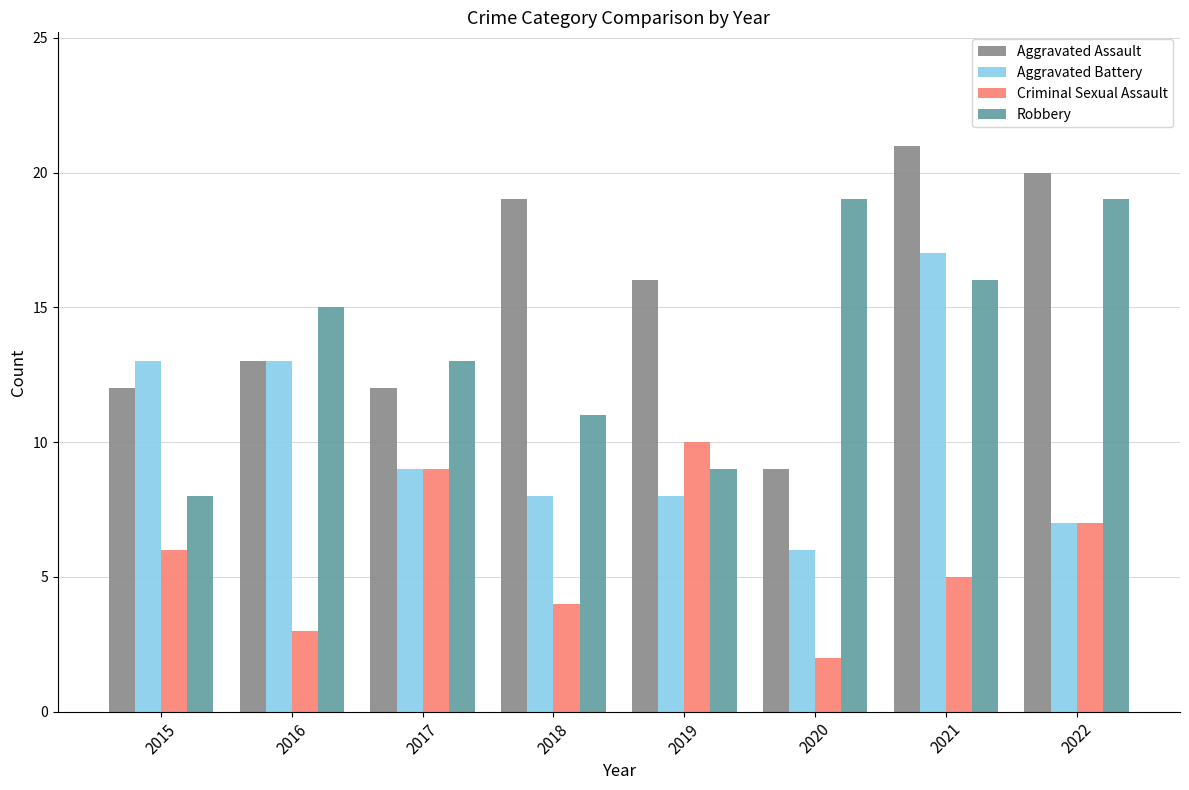

Which series has the largest total across all categories?

Aggravated Assault